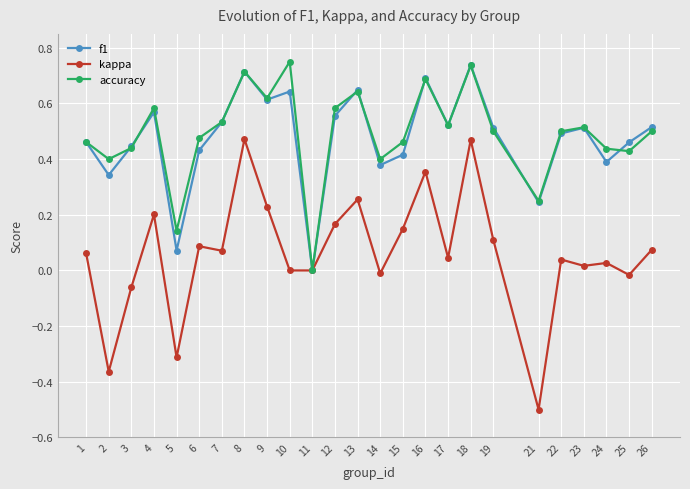

Rank the series by their maximum value, from lowest to highest.

kappa, f1, accuracy